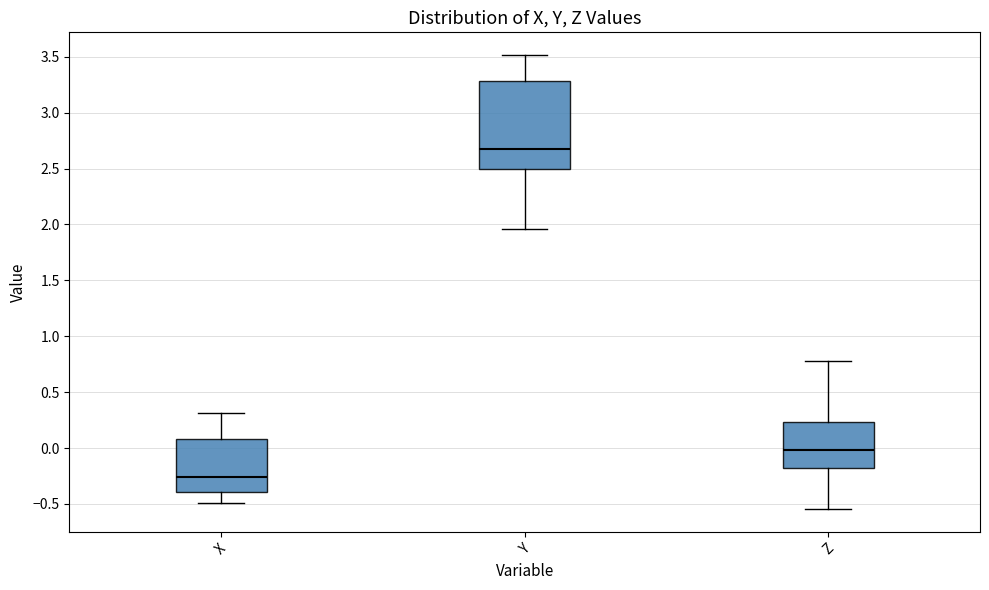

Reading left to right, read every box against the y-axis: the position of its median line, the range the box covers, and the ends of its whiskers. The values are not printed on the chart, so give them approximately, as read against the axis.

X: median -0.25, box -0.40 to 0.10, whiskers -0.50 to 0.30
Y: median 2.65, box 2.50 to 3.30, whiskers 1.95 to 3.50
Z: median 0.00, box -0.20 to 0.25, whiskers -0.55 to 0.80